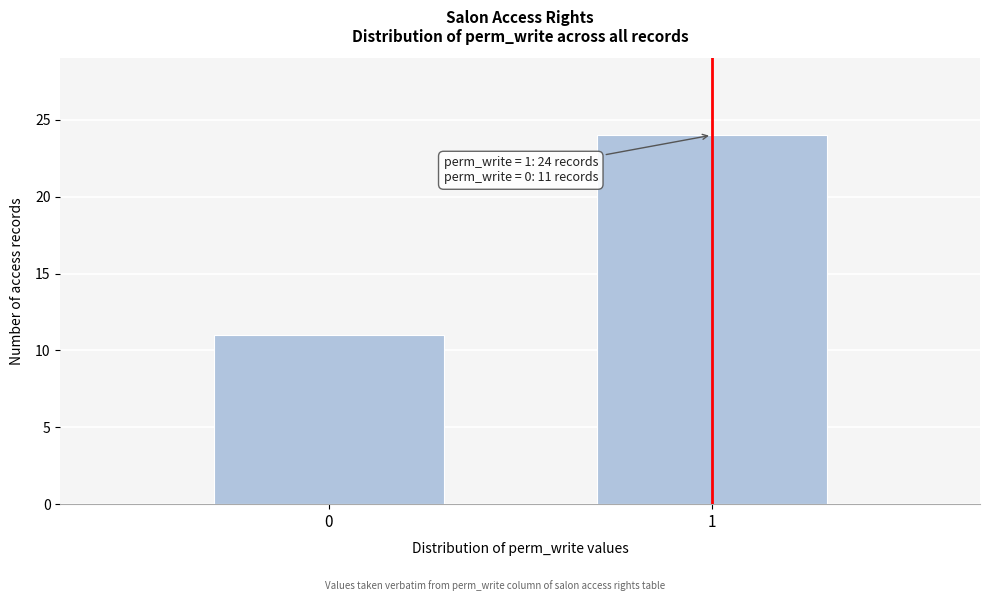

Reading left to right, transcribe all the data shown in this chart.

0=11	1=24